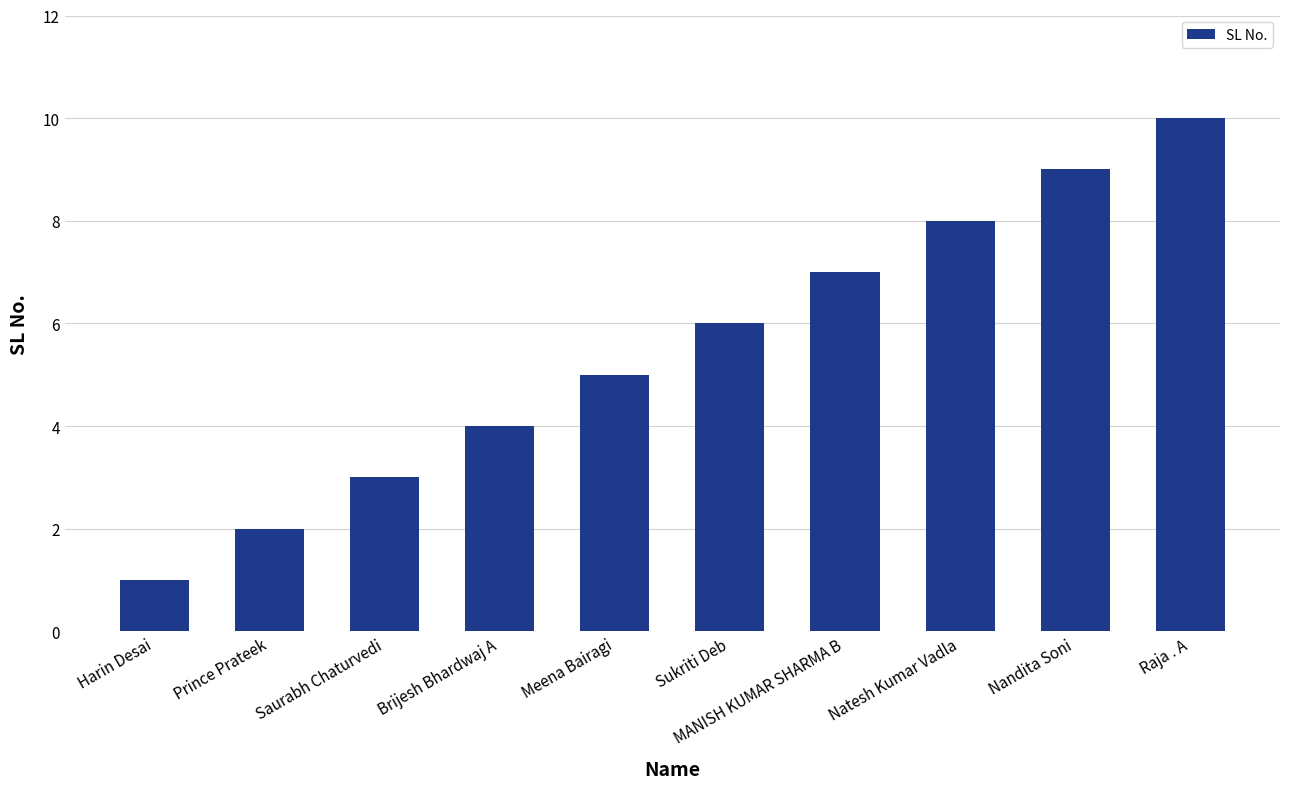

What is the ratio of the value at Brijesh Bhardwaj A to the value at Raja . A?

0.4